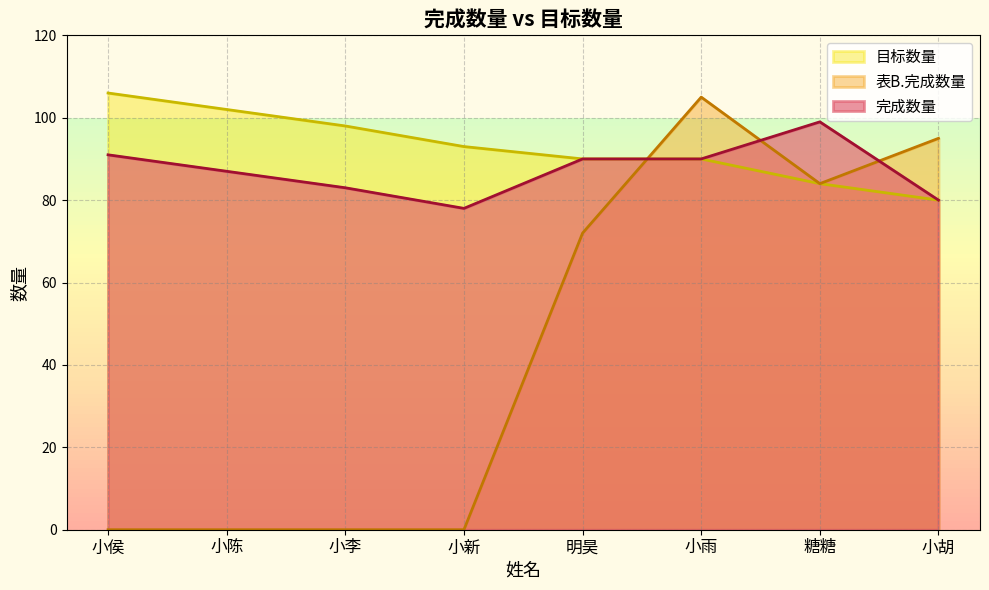

What are all the series names shown in the legend?

目标数量, 表B.完成数量, 完成数量